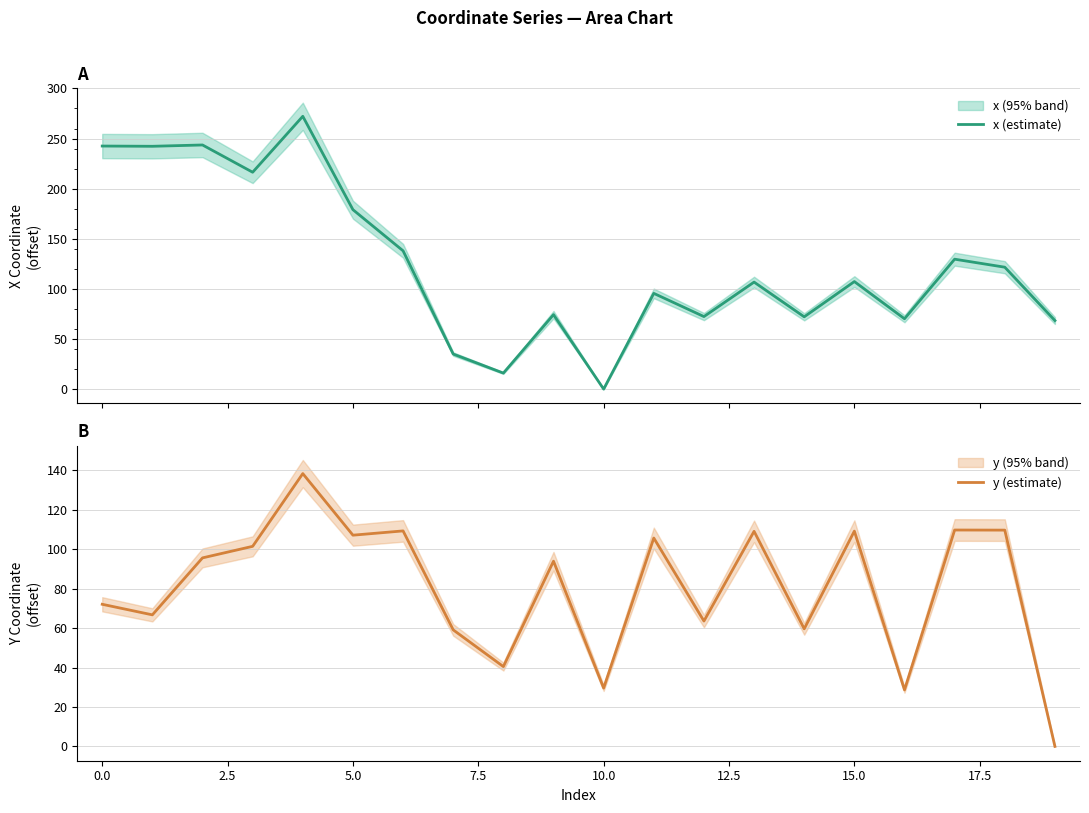

What is the difference between the second highest and second lowest values in the y (estimate) series?

81.1